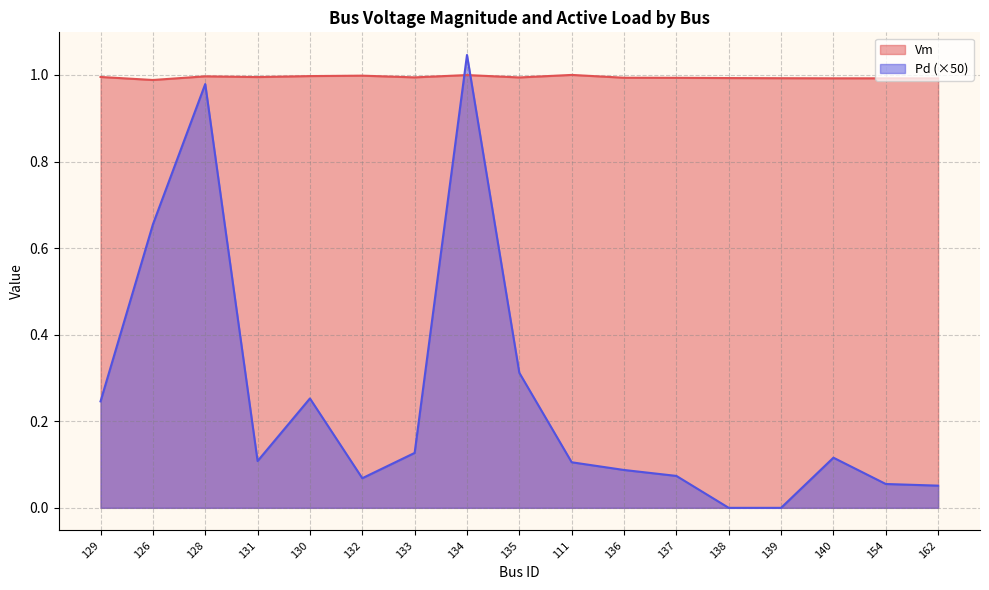

True or false: Vm has a value of 1.0 at 139.

True